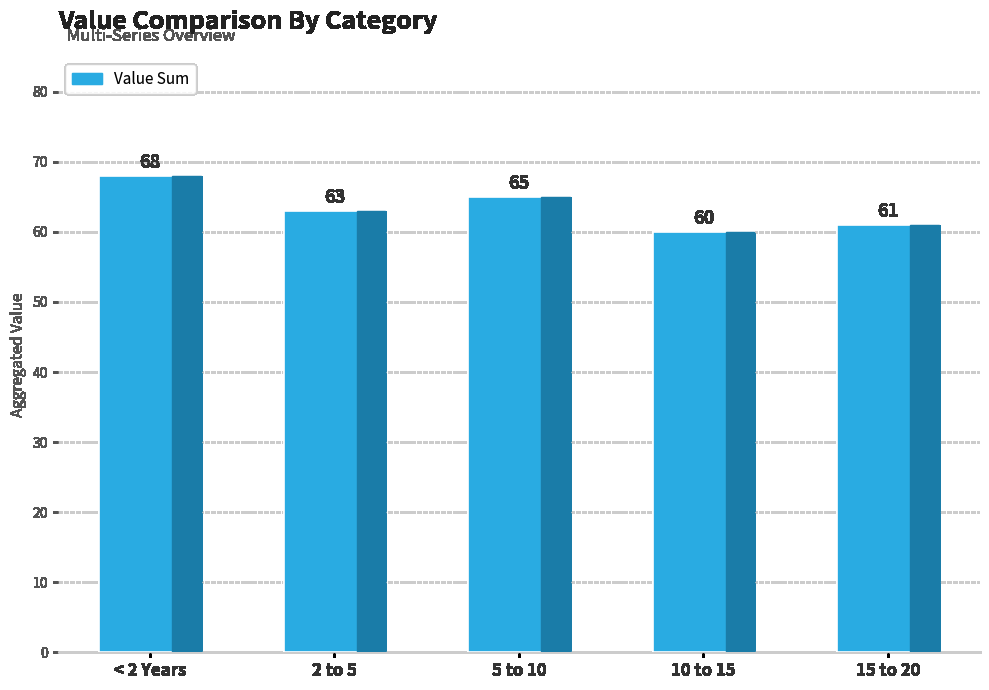

True or false: the data shows 68 at < 2 Years.

True